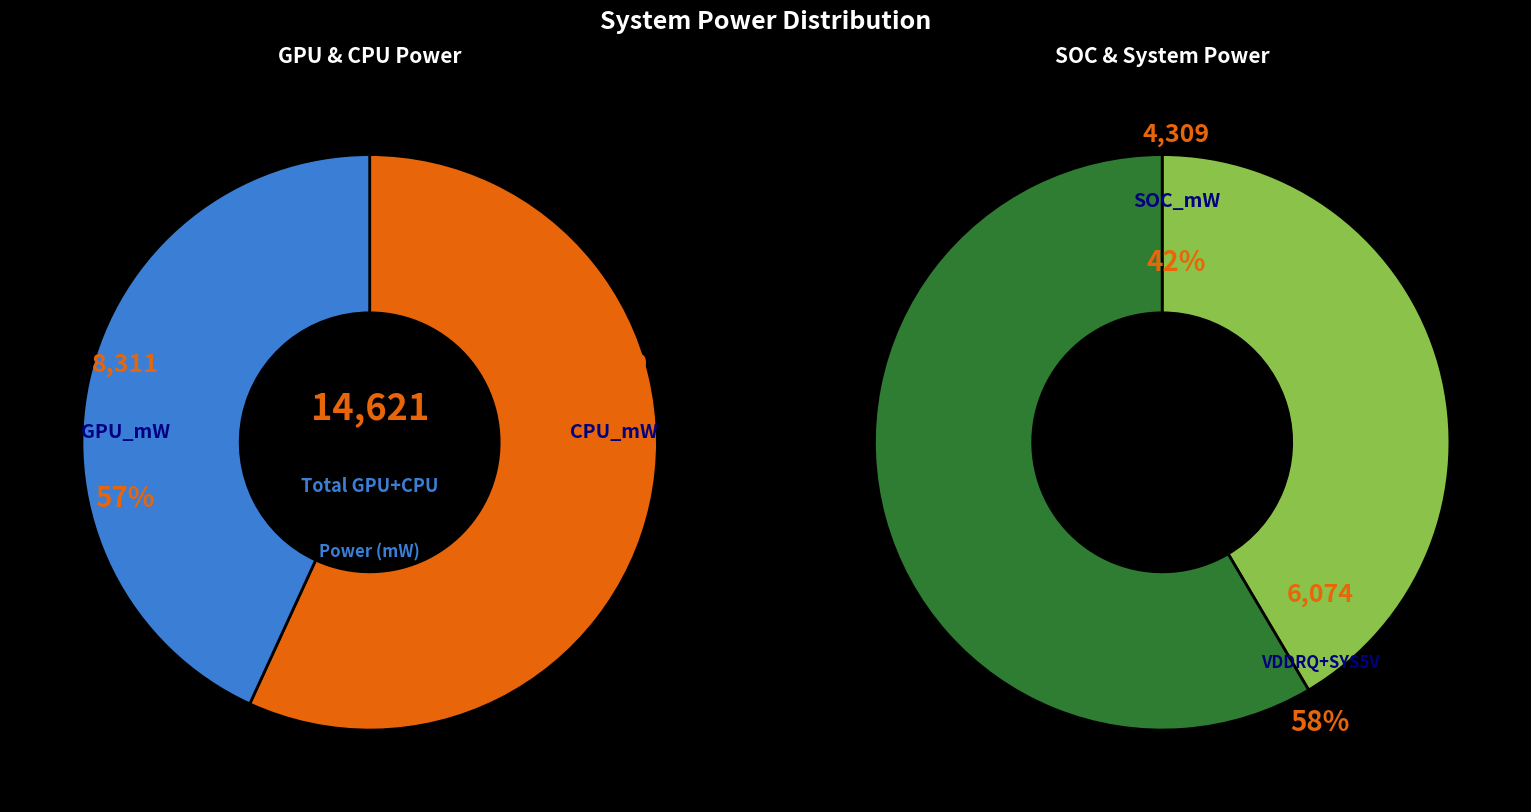

True or false: CPU_mW accounts for 15% of the total.

False